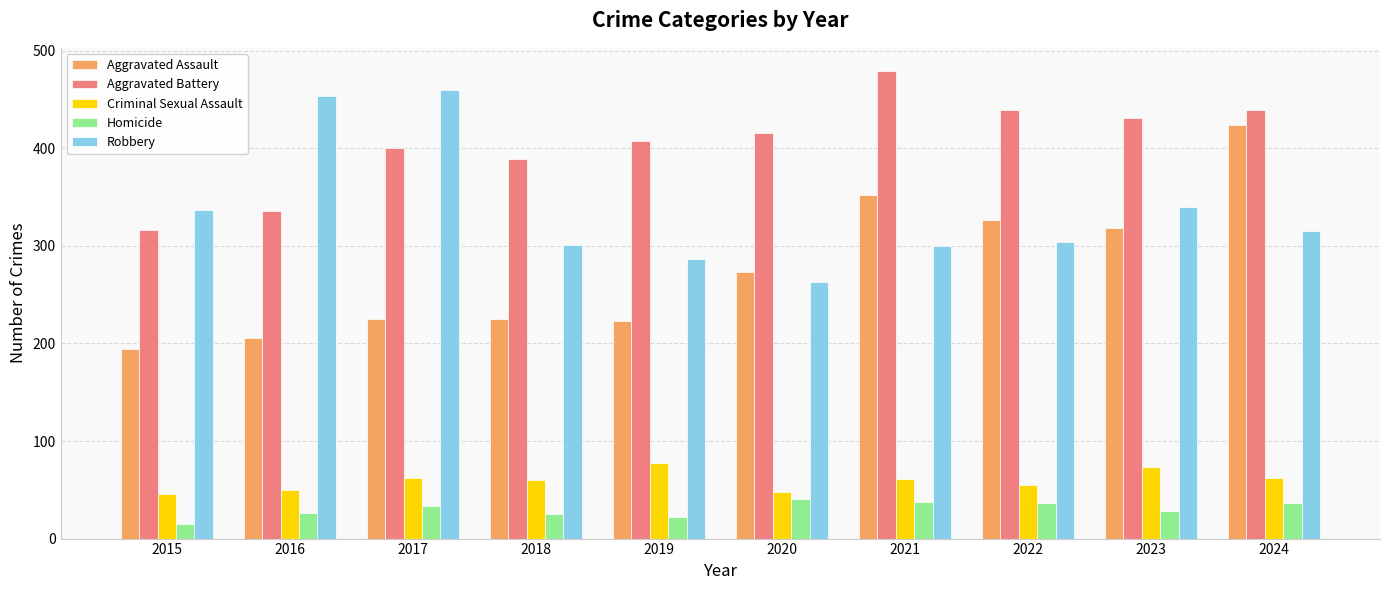

What is the sum of all Aggravated Battery values?

4052